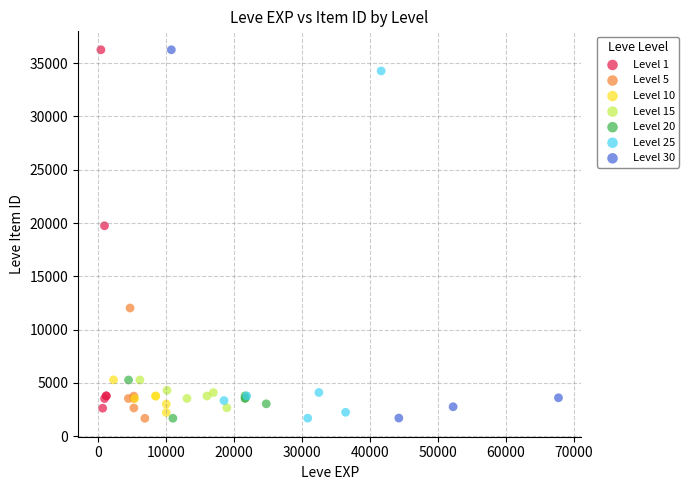

What are all the series names shown in the legend?

Level 1, Level 5, Level 10, Level 15, Level 20, Level 25, Level 30